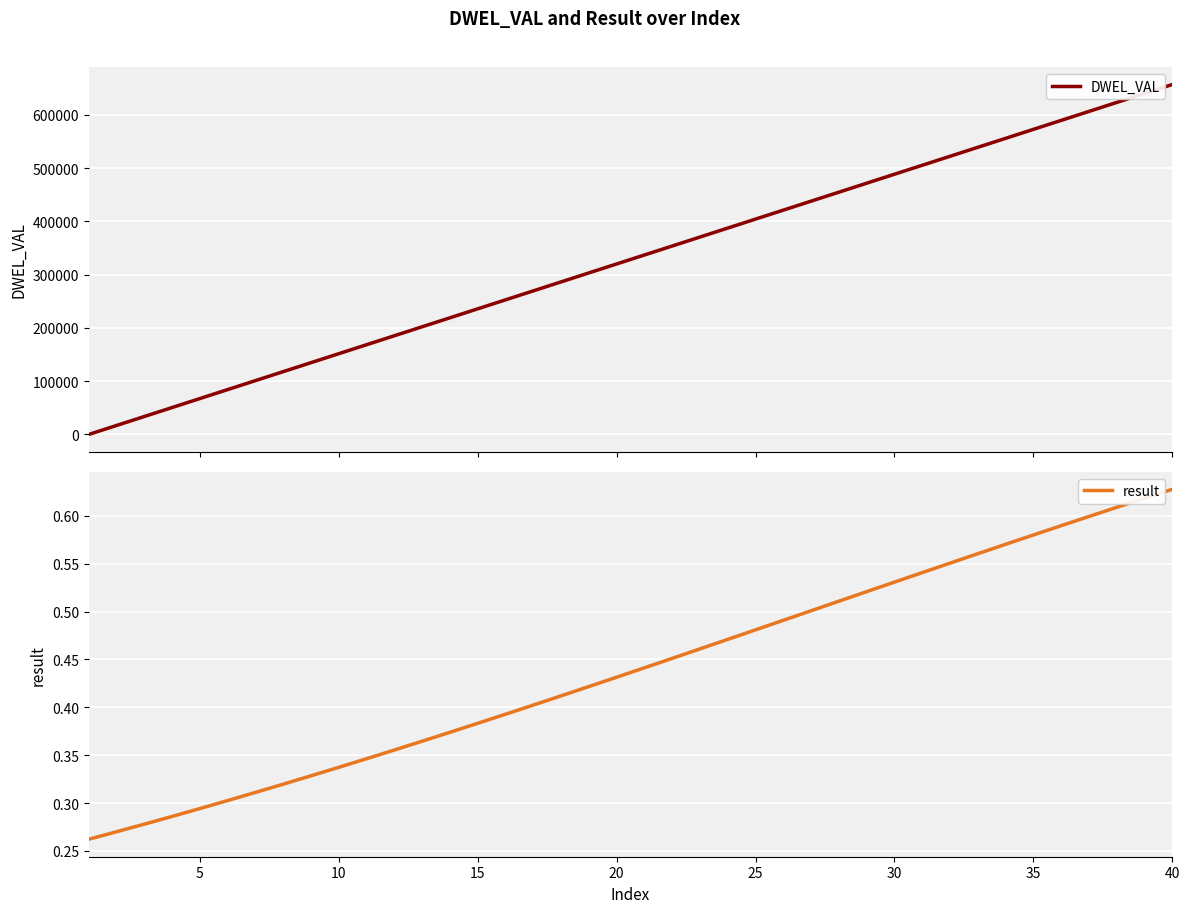

What is the average value of the DWEL_VAL series?

328444.6